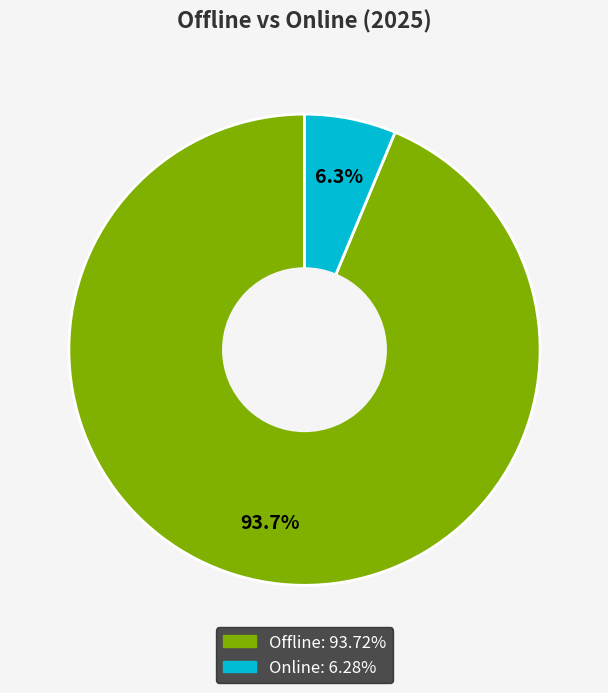

Is there a majority slice in this chart?

Yes